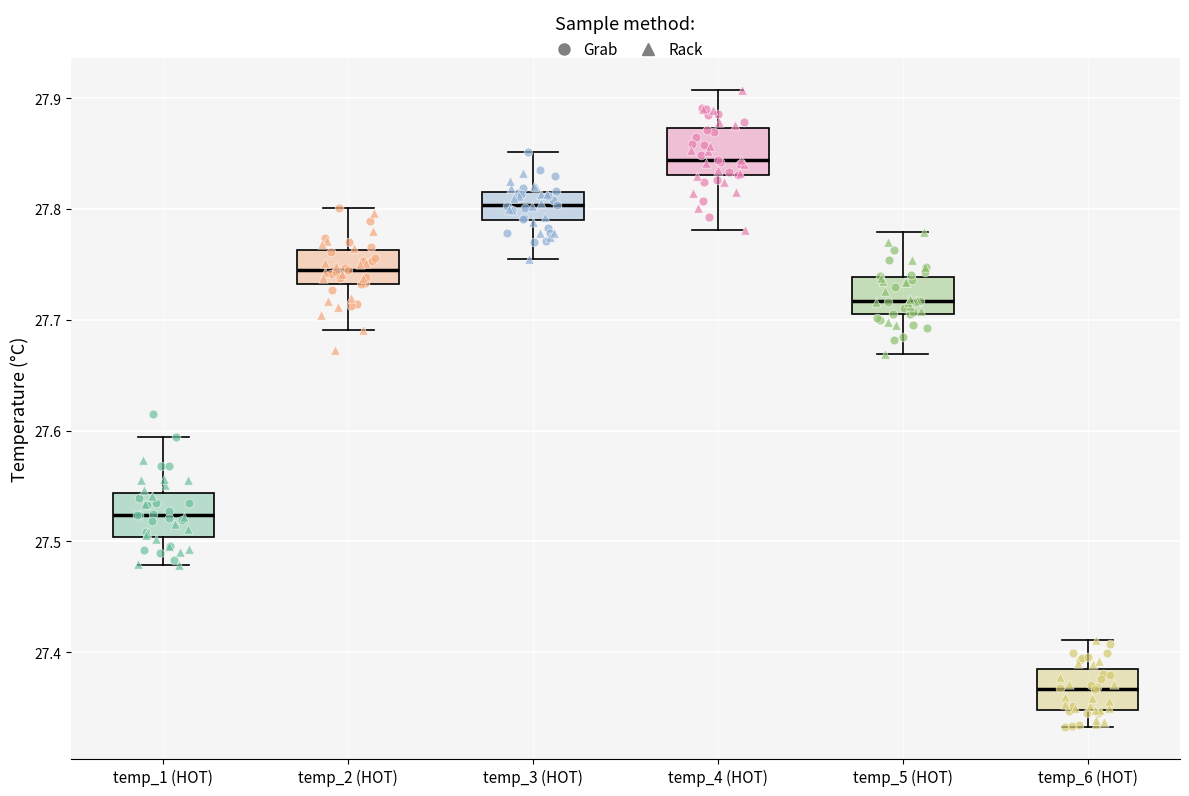

Which box's median line is the lowest?

temp_6 (HOT)